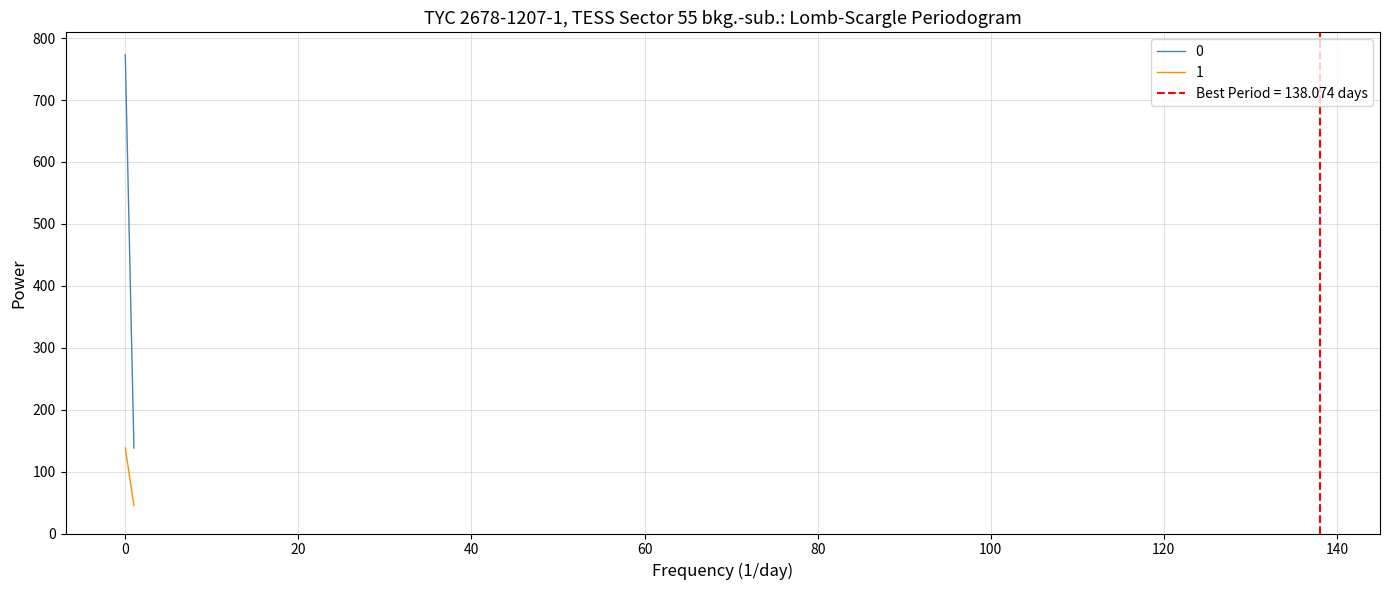

How many values in the 0 series are below 773?

1